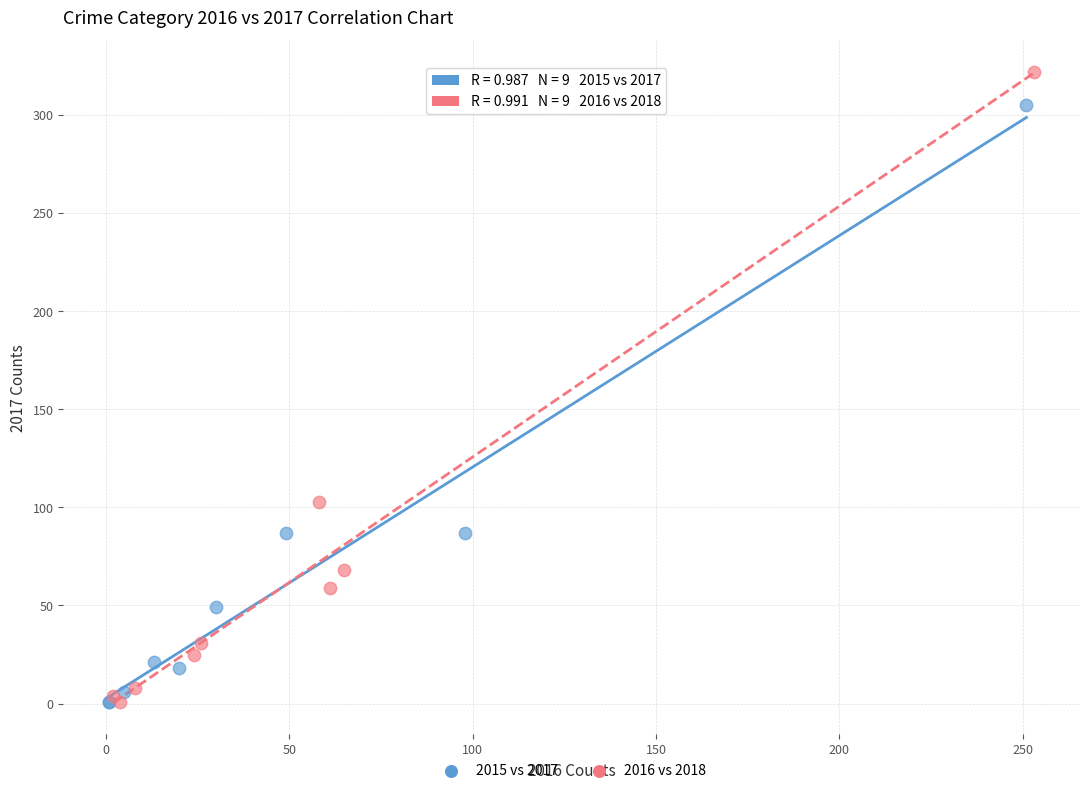

Which series contains the highest Y value?

2016 vs 2018